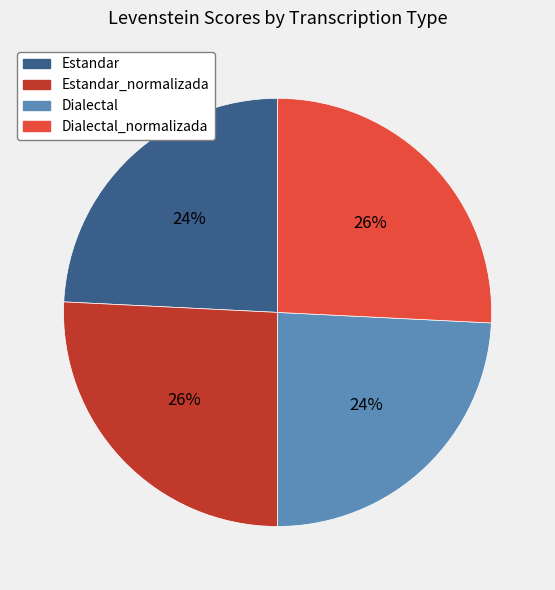

To the nearest percent, what portion does Dialectal_normalizada represent?

26%